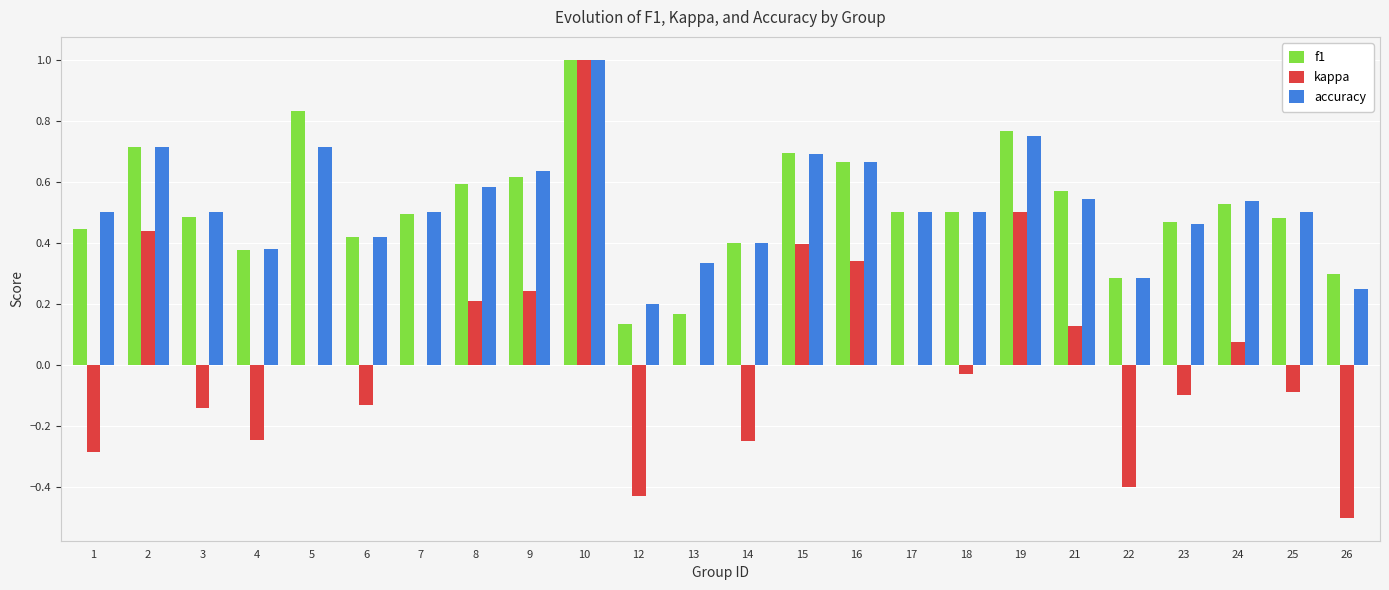

What is the maximum value shown in the chart?

1.0